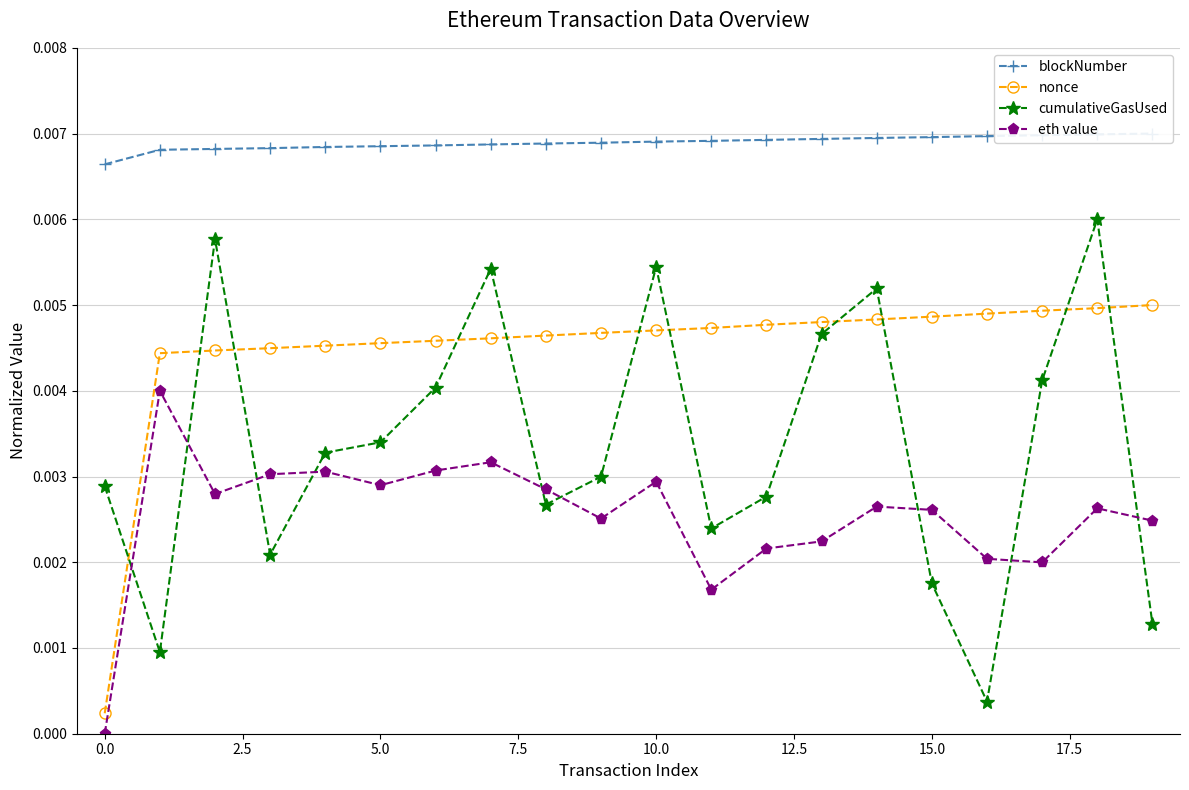

Which series has the largest total across all categories?

blockNumber